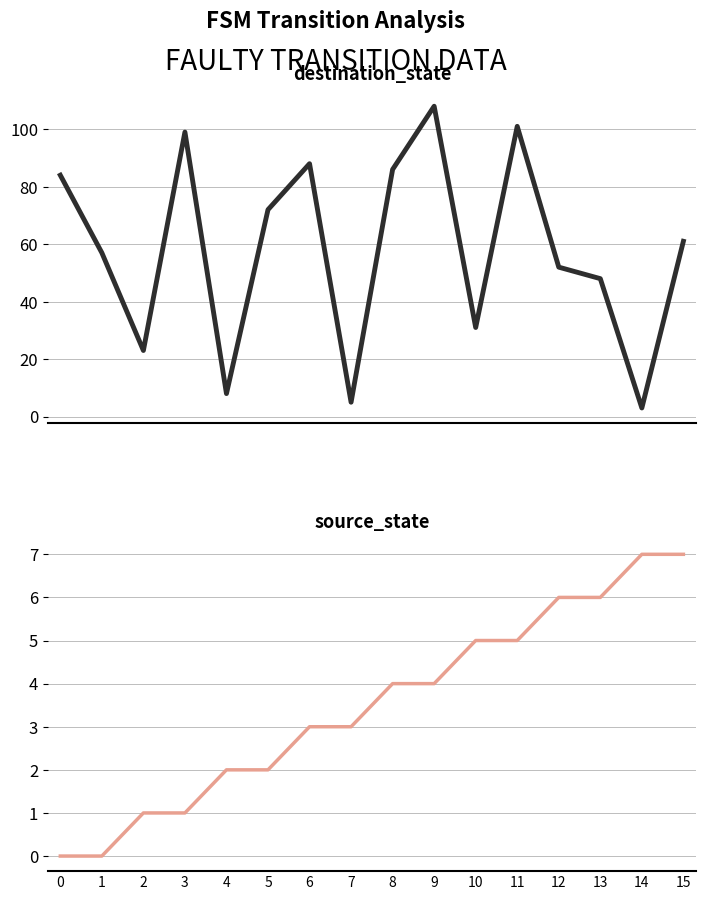

Does the chart display data point markers on the line(s)?

No